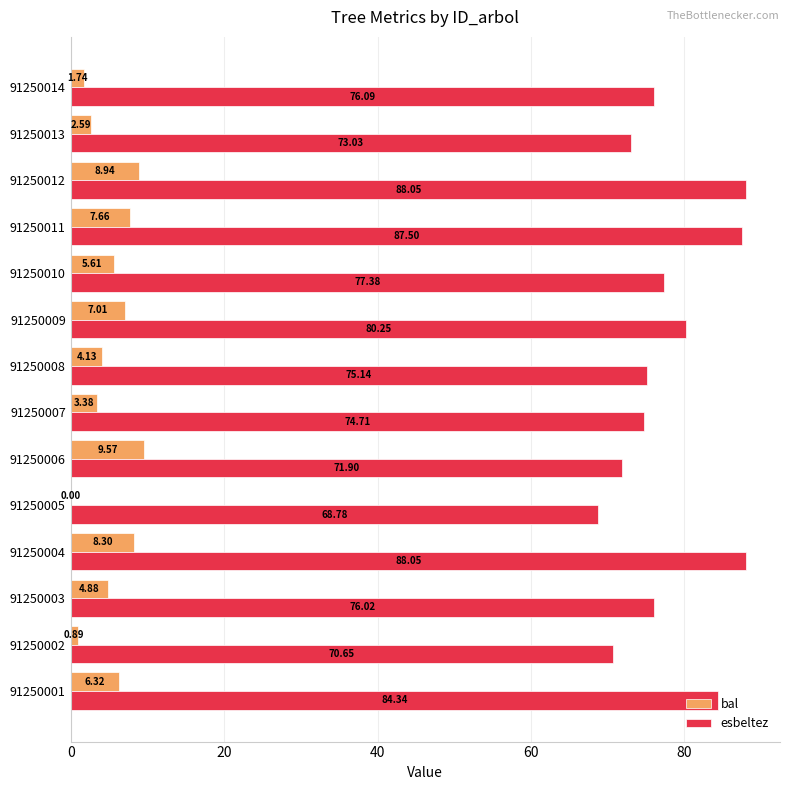

Between 91250001 and 91250014, which series saw the biggest shift?

esbeltez